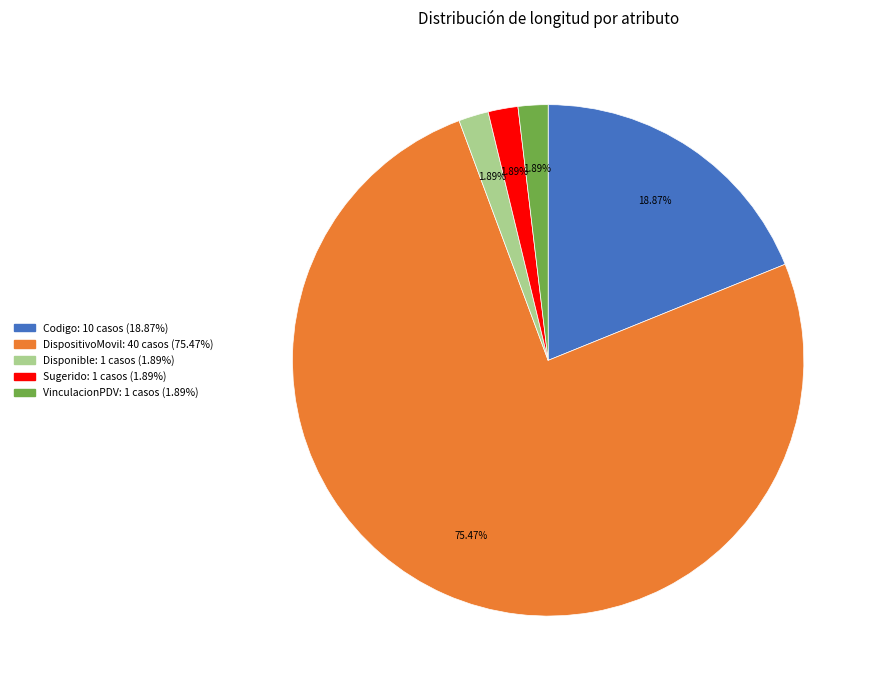

Which has a higher value, Codigo or Disponible?

Codigo